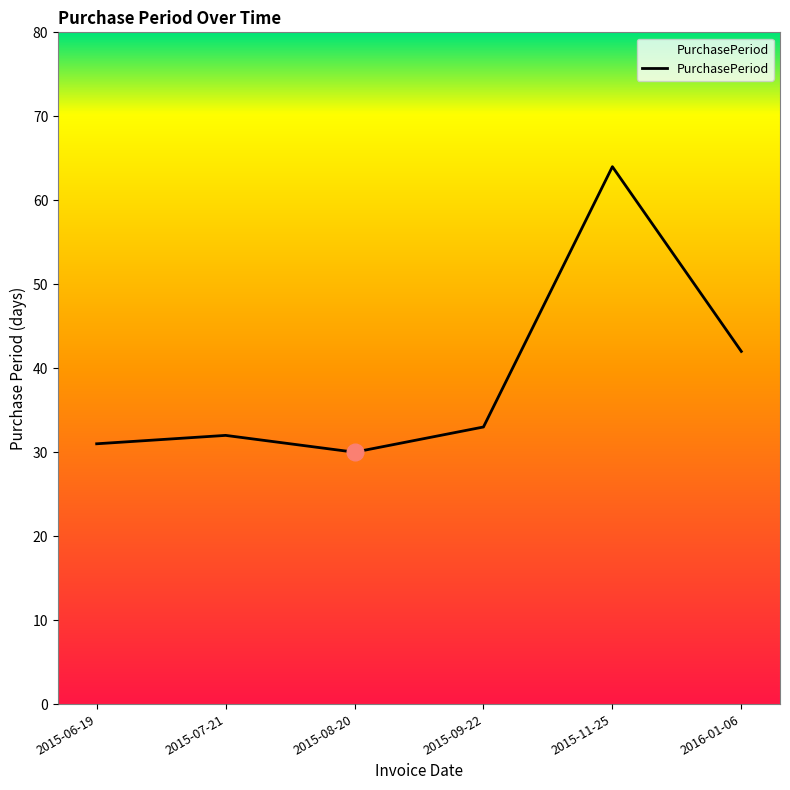

The value at 2015-09-22 is 33. True or false?

True